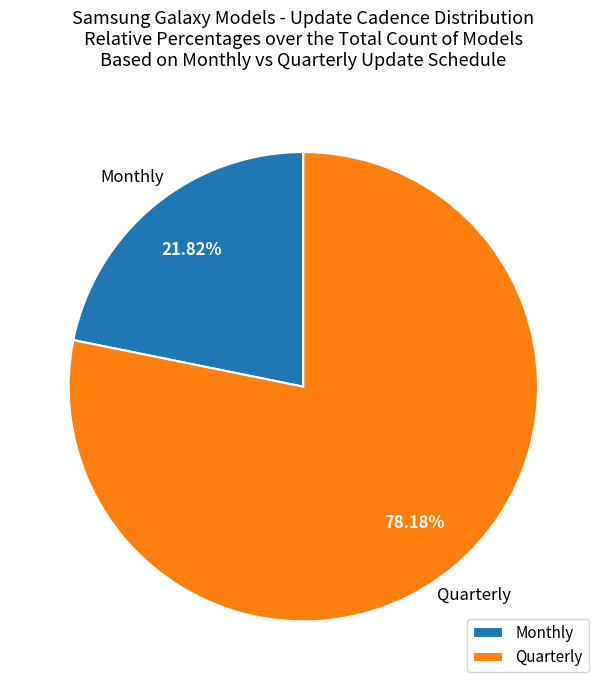

True or false: Monthly accounts for 22% of the total.

True